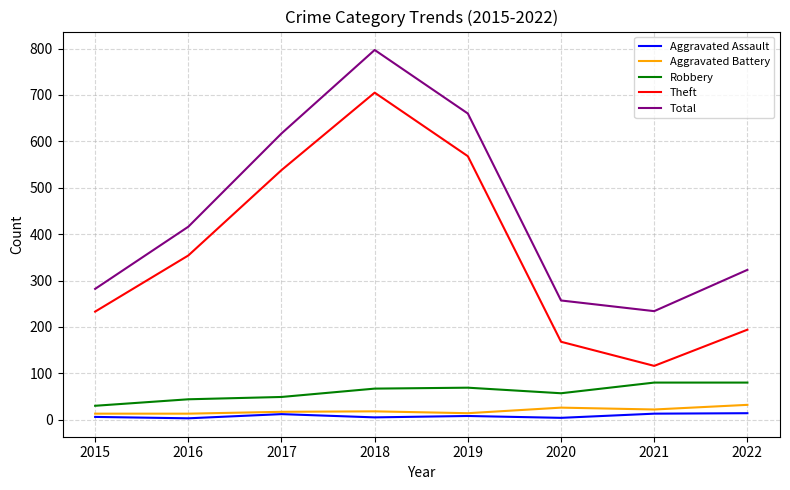

Rank the series at 2021 from highest to lowest value.

Total, Theft, Robbery, Aggravated Battery, Aggravated Assault